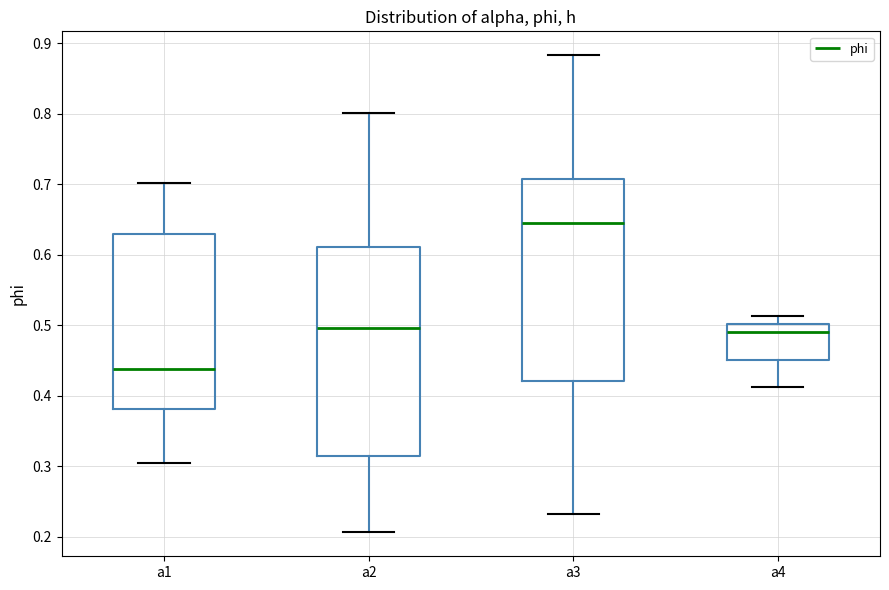

Which box's median line is the highest?

a3